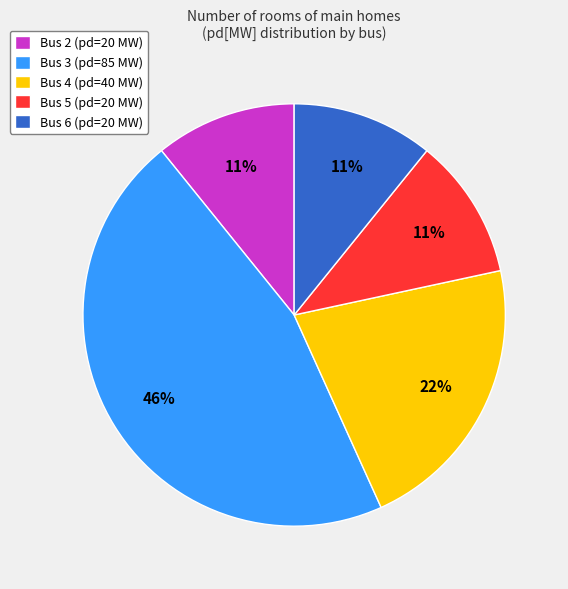

Is there any slice that represents more than half of the pie?

No